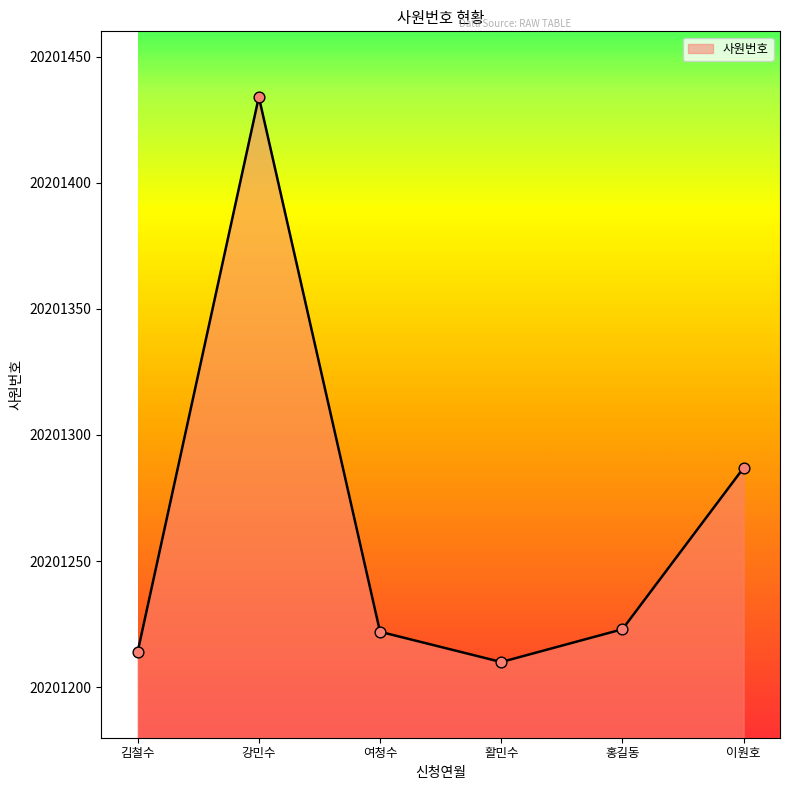

Approximately how many times larger is the value at 이원호 compared to 김철수?

1.0